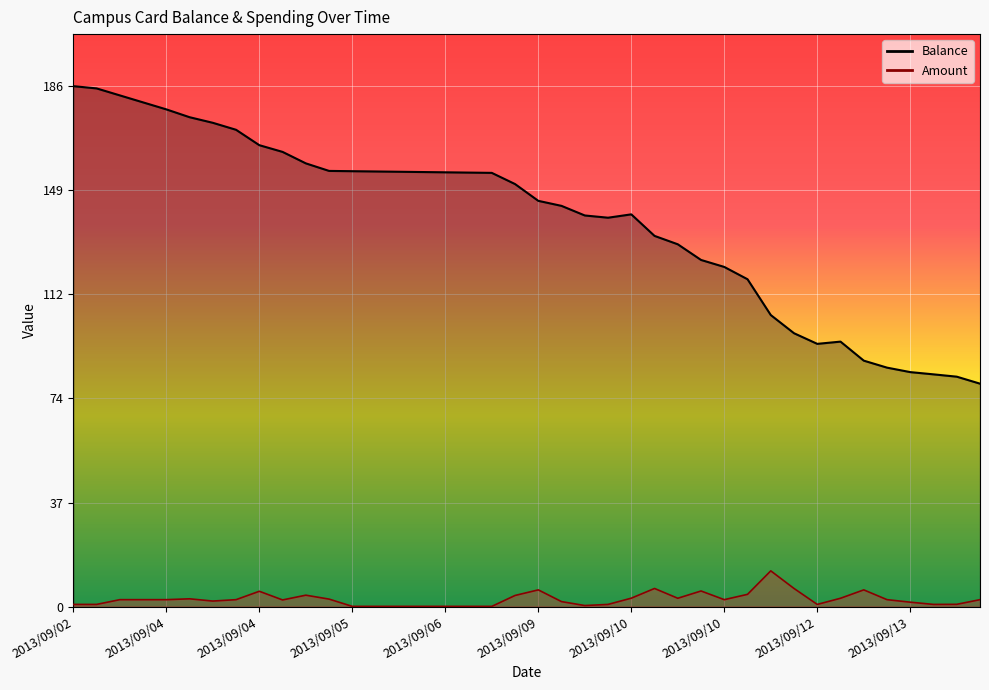

List the series in order of their overall mean, lowest first.

Amount, Balance